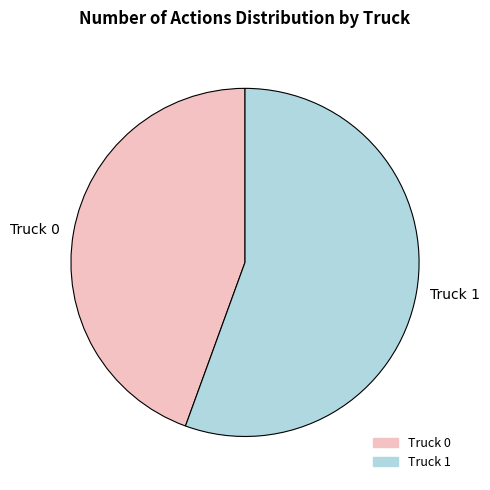

Which has a higher value, Truck 1 or Truck 0?

Truck 1